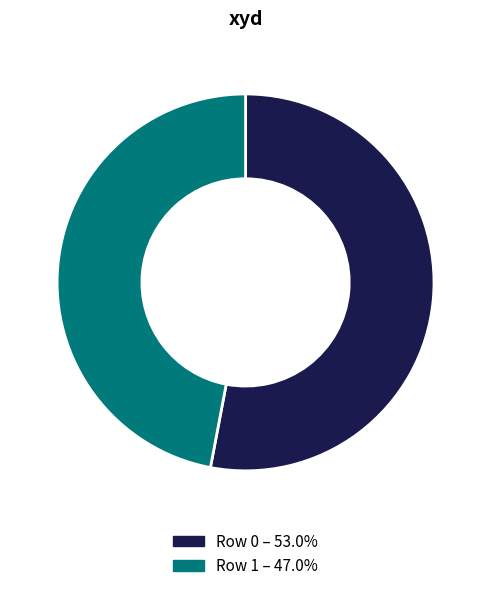

Is there a majority slice in this chart?

Yes